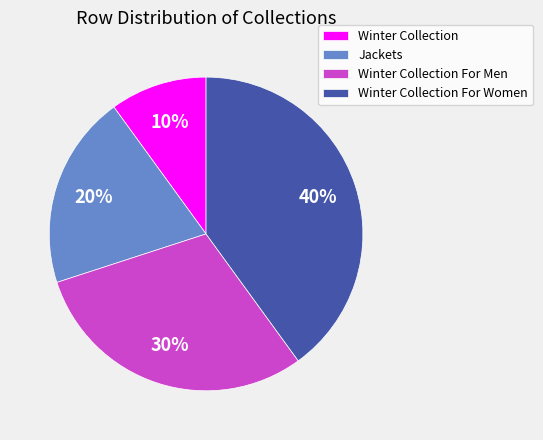

Count the number of slices in the pie.

4